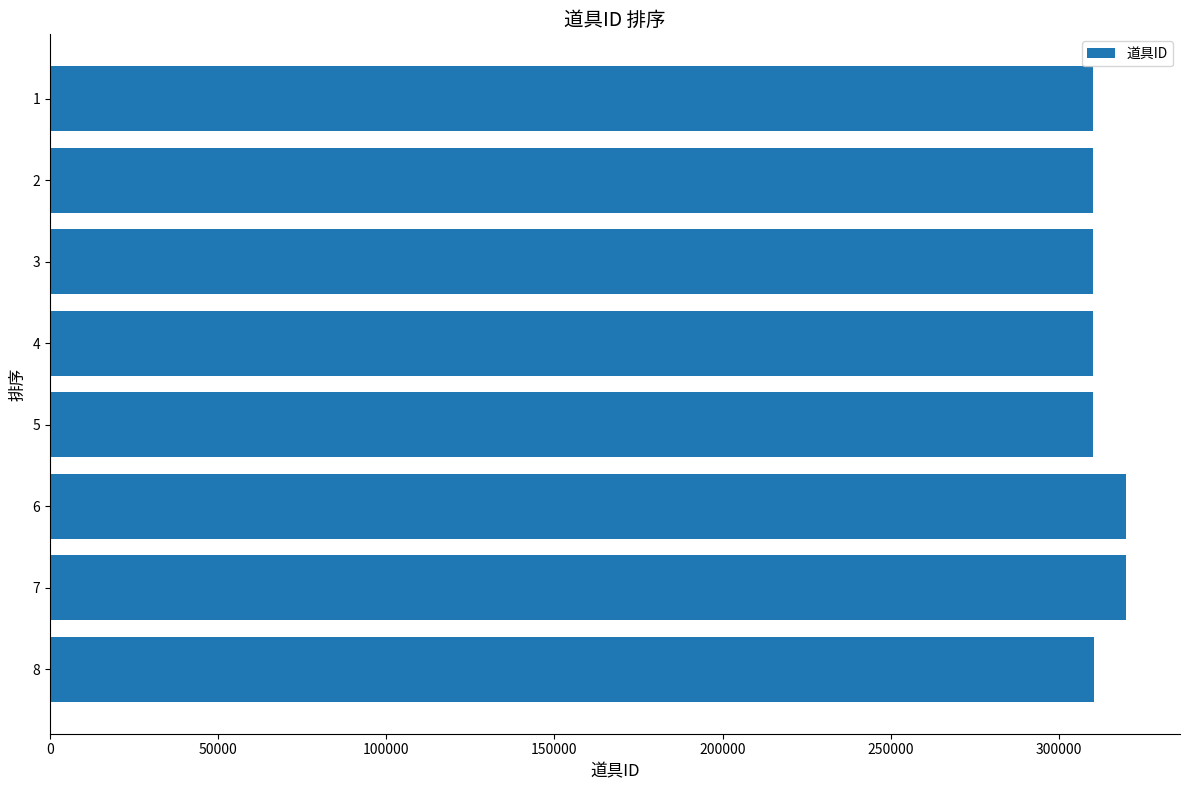

What is the difference between the second highest and second lowest values?

10002